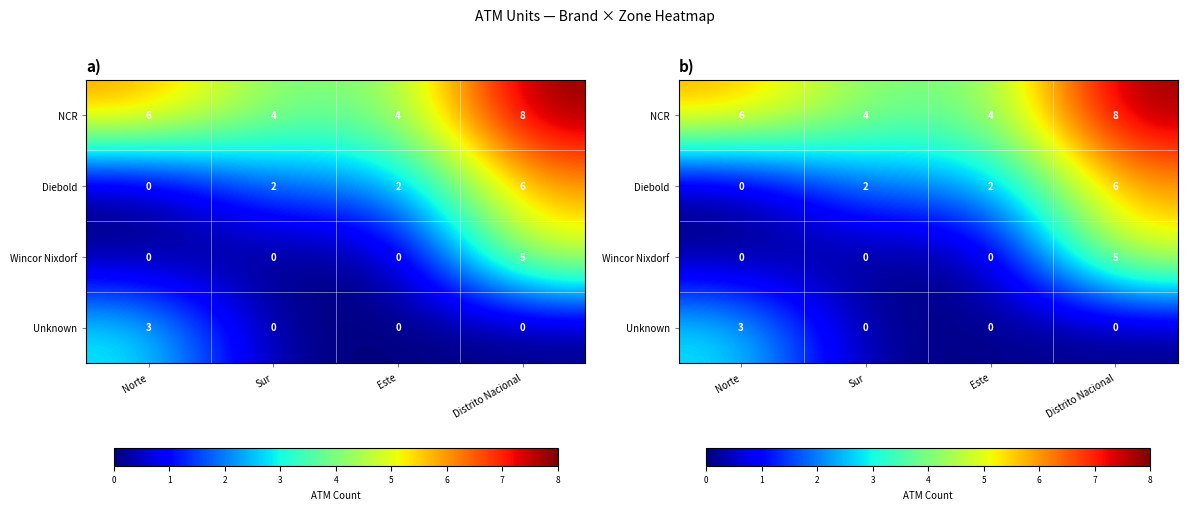

Between Norte and Distrito Nacional, which series saw the biggest shift?

Diebold